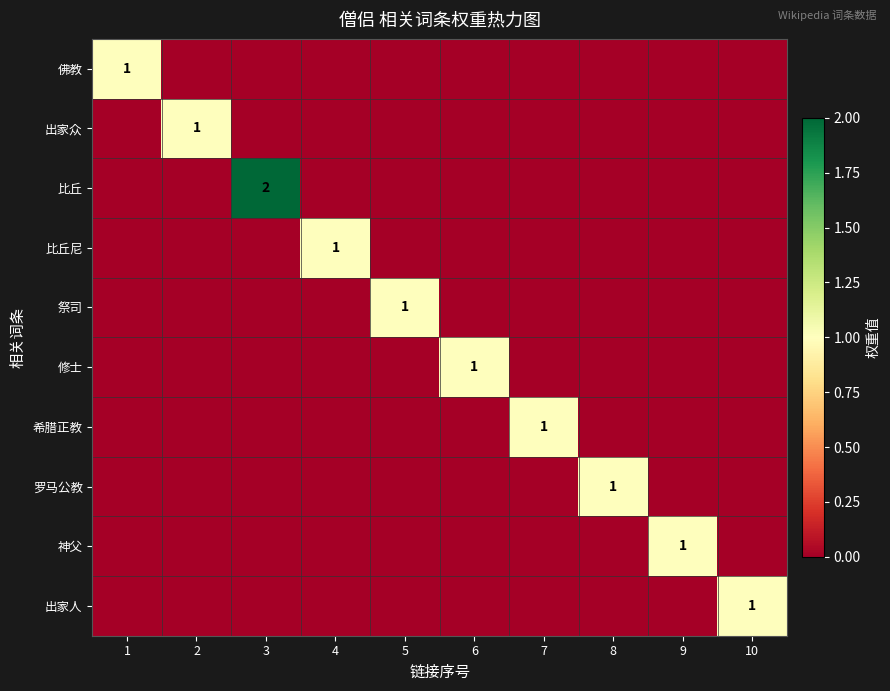

At which category does the chart reach its peak across all series?

3